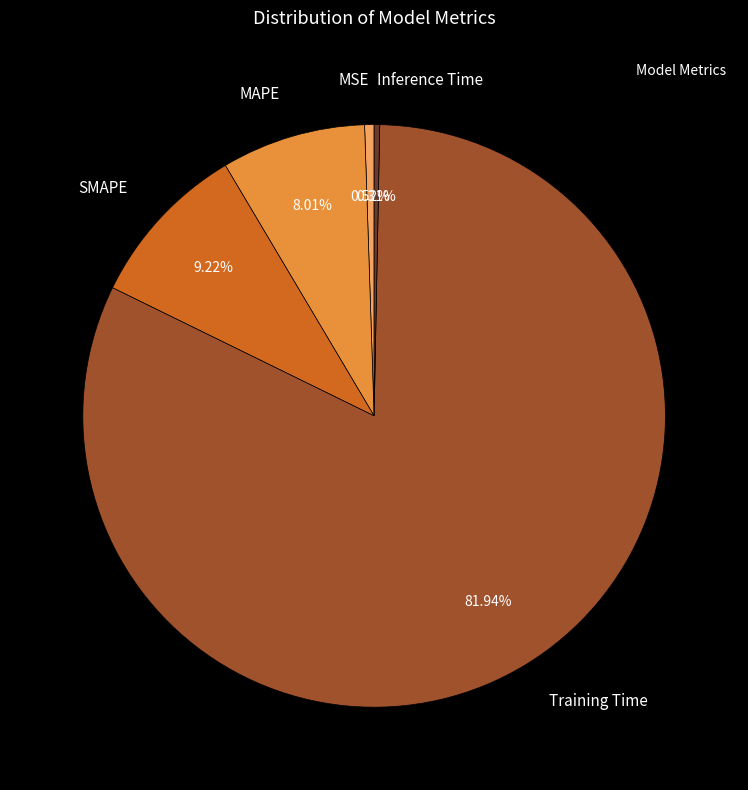

What percentage is NOT represented by MAPE?

92.0%